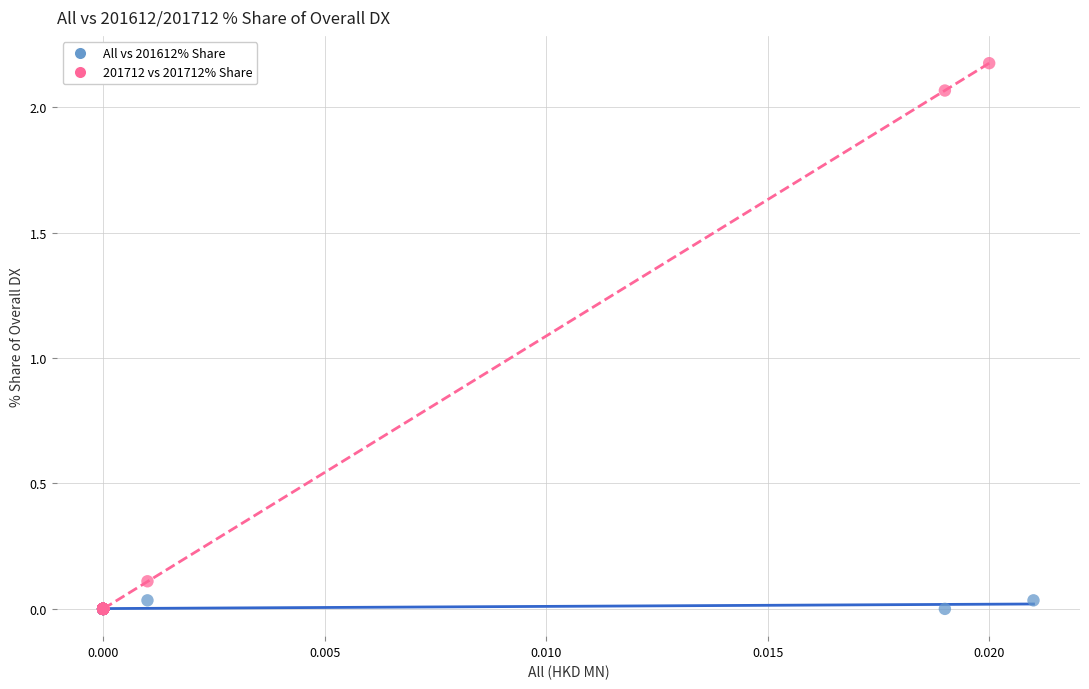

Which series has the largest Y range (max minus min)?

201712 vs 201712% Share